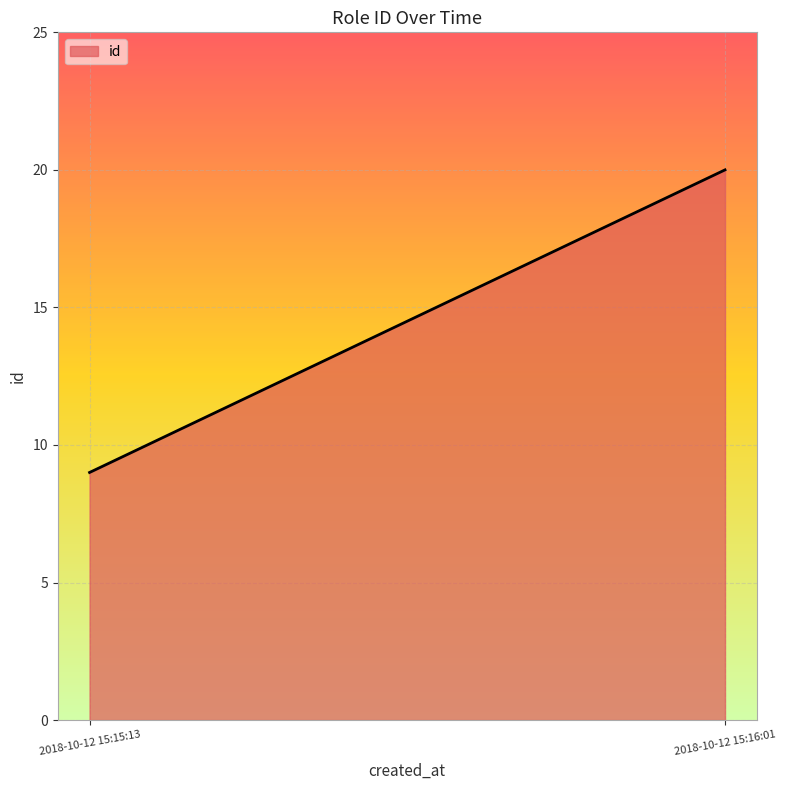

How many data points are less than 20?

1